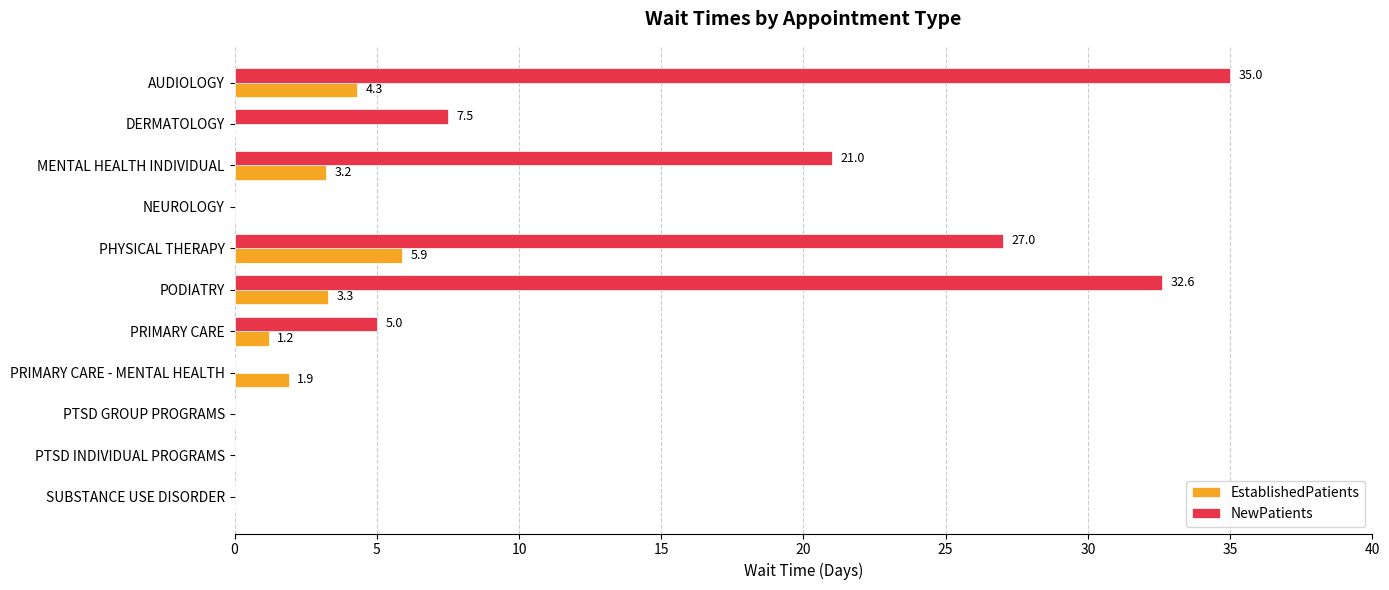

Read the NewPatients value at PRIMARY CARE.

5.0